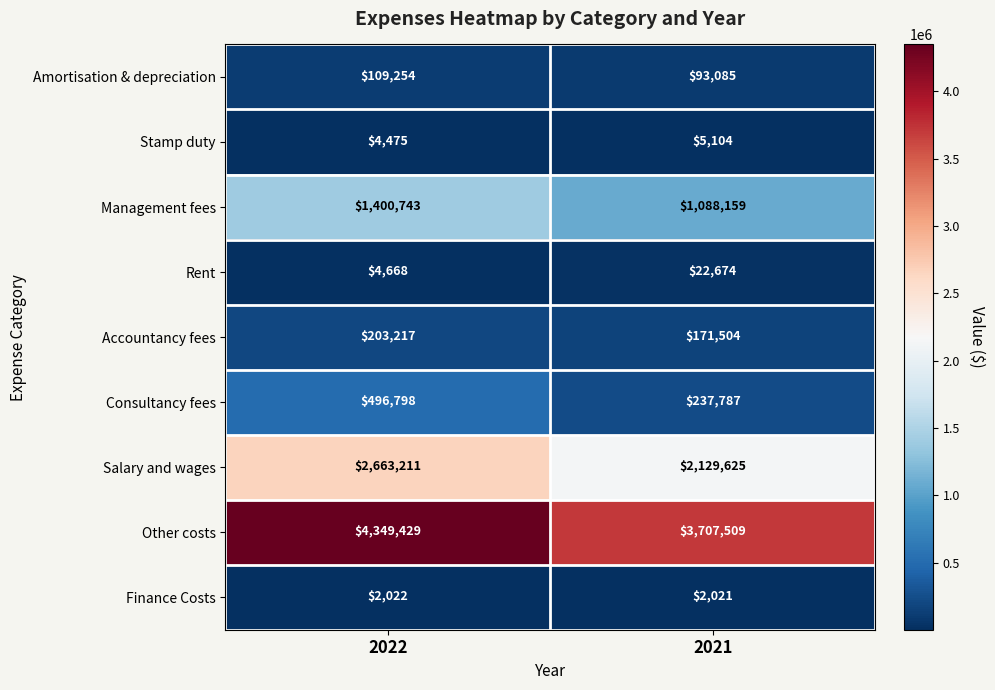

Rank the series at 2022 from lowest to highest value.

Finance Costs, Stamp duty, Rent, Amortisation & depreciation, Accountancy fees, Consultancy fees, Management fees, Salary and wages, Other costs